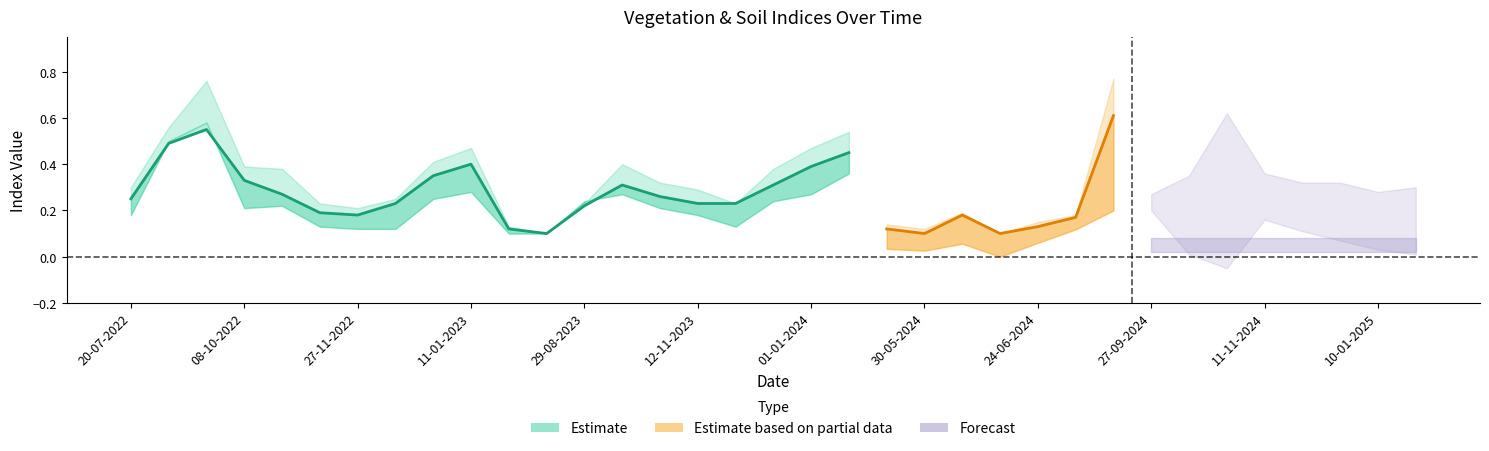

What position from the right is 12-10-2024?

7